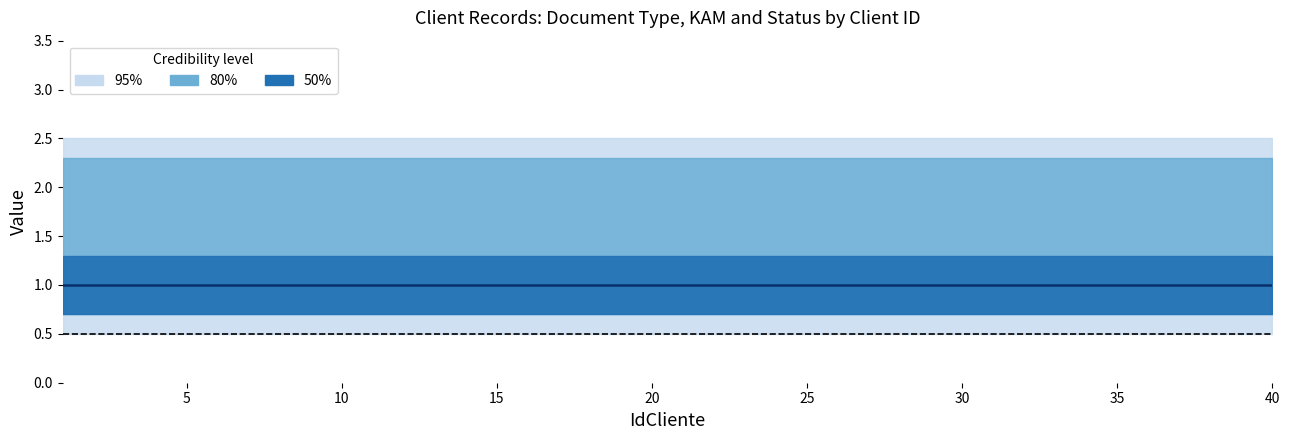

What is the sum of the idKAM values at 32 and 34?

2